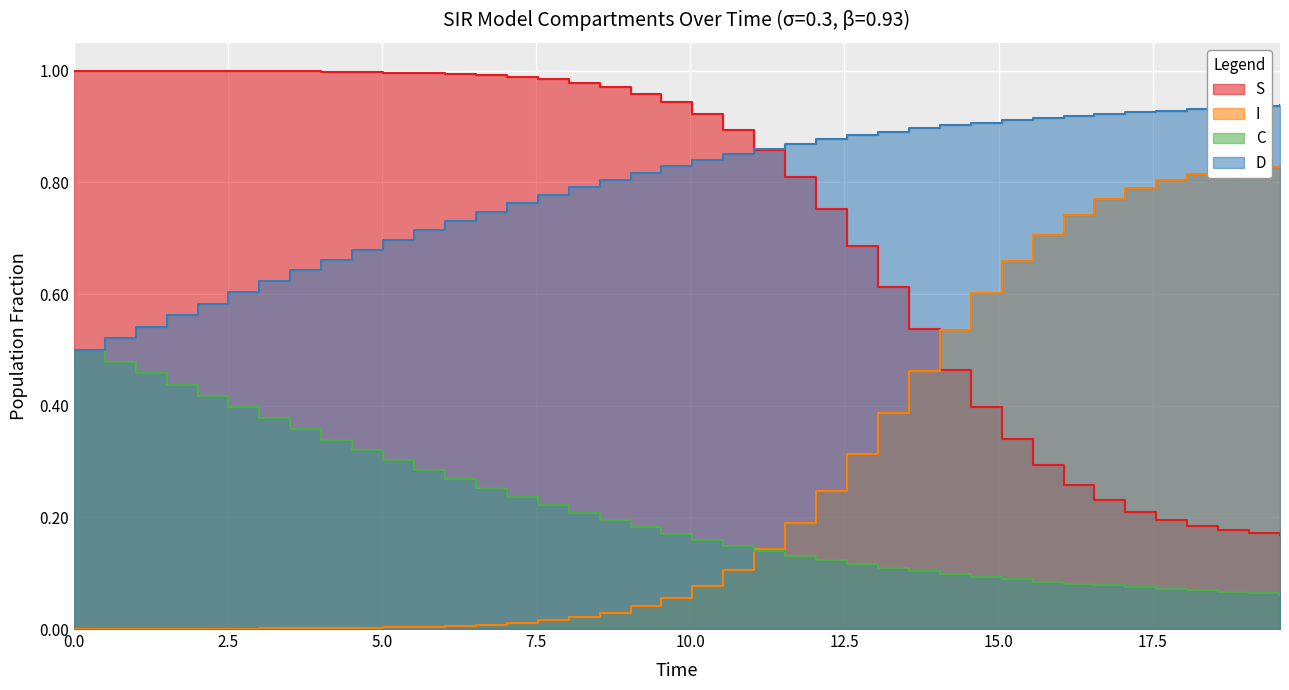

What is the value of the S point at the 17th from the left?

1.0